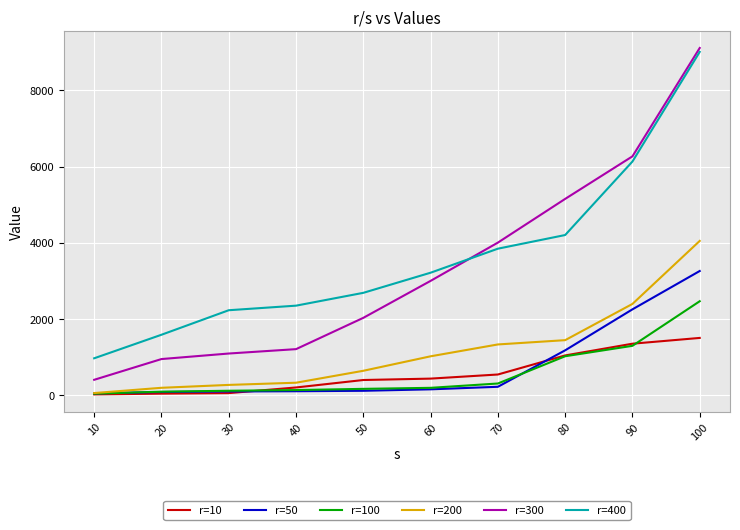

Which series has the largest range (max minus min)?

r=300